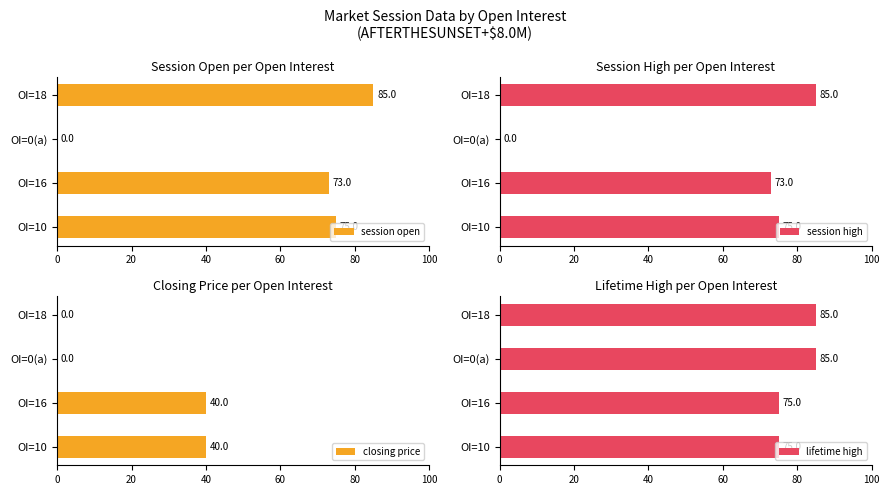

Reading right to left, list all the values displayed in this chart.

session open: 85	0	73	75
session high: 85	0	73	75
closing price: 0	0	40	40
lifetime high: 85	85	75	75